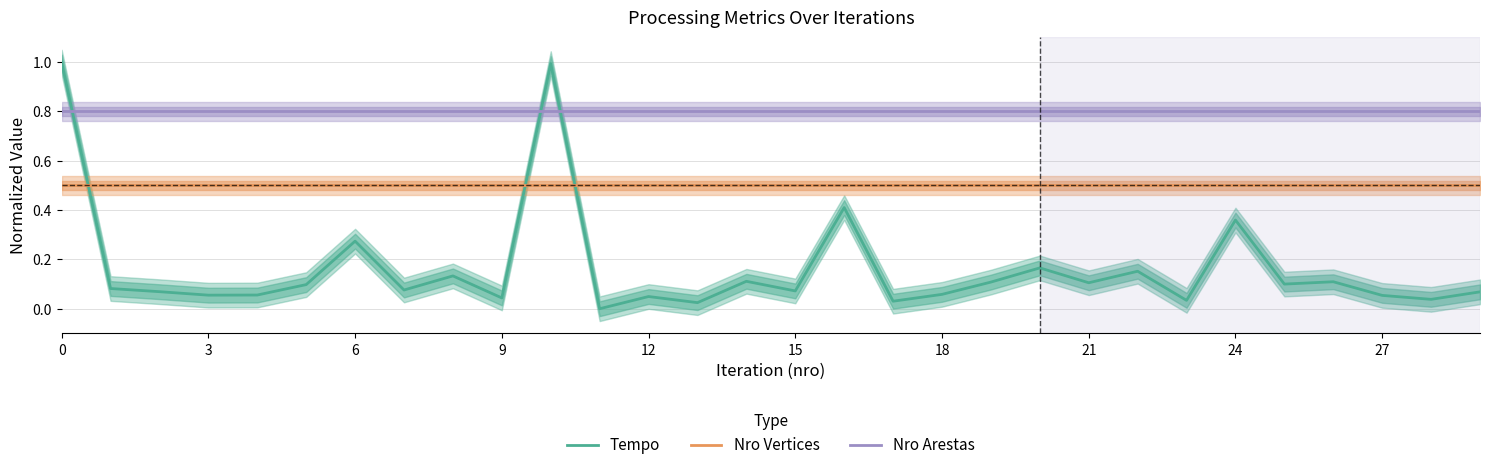

Does the chart display data point markers on the line(s)?

No